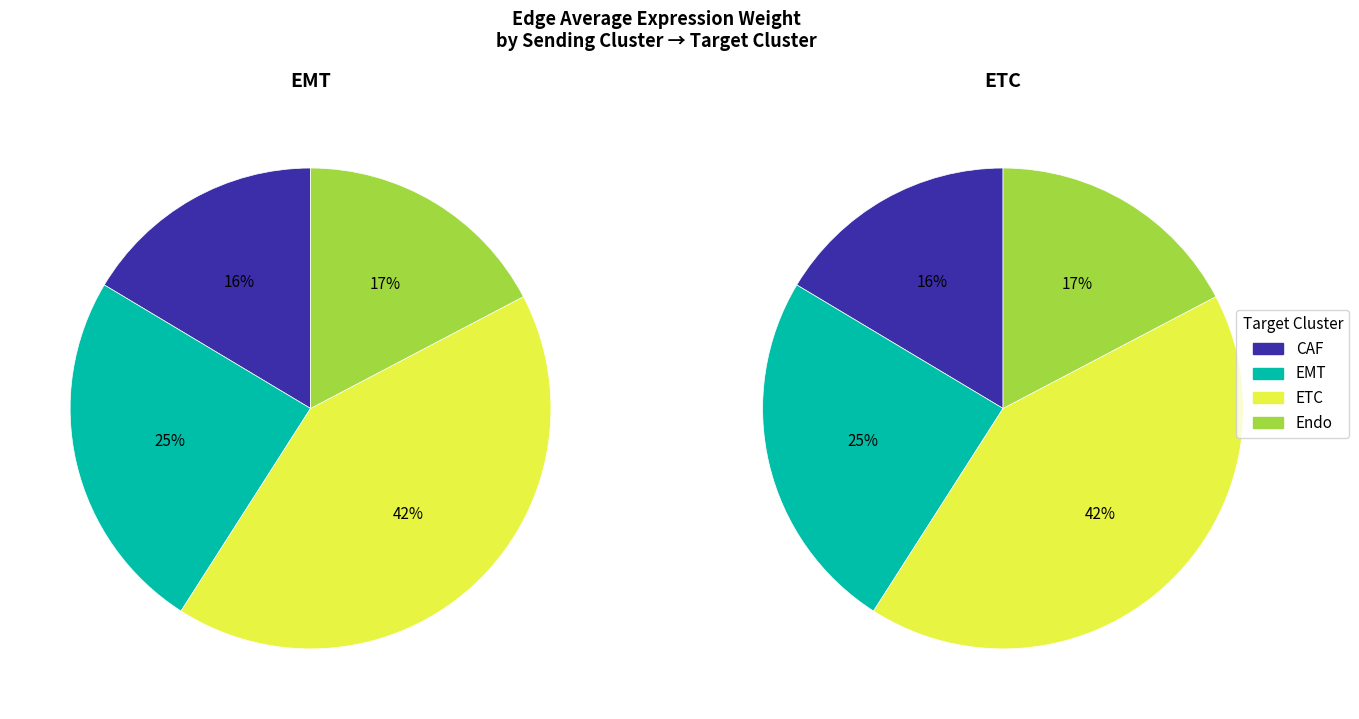

Count the number of slices in the pie.

4